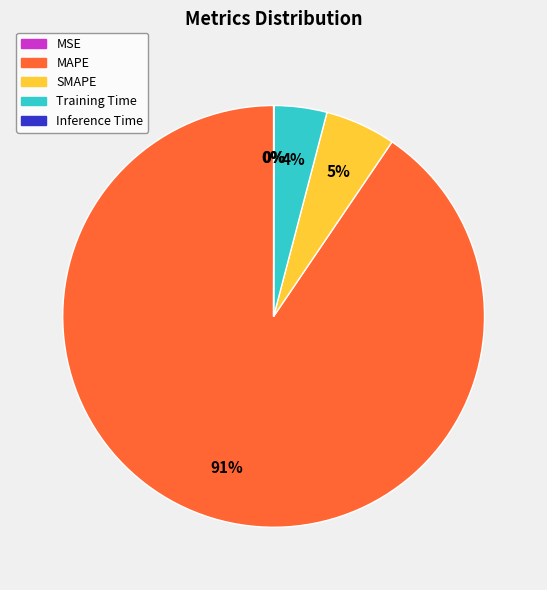

To the nearest percent, what percentage of the pie is Training Time?

4%